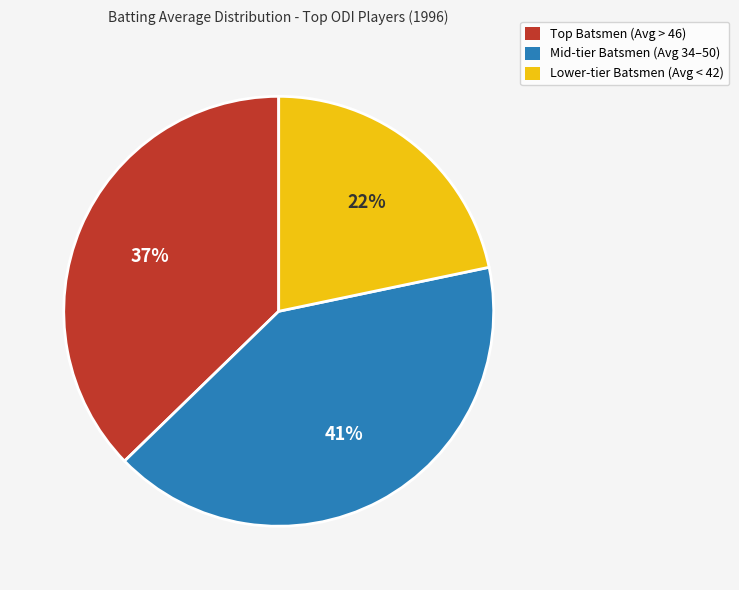

To the nearest percent, what is the difference between the largest and smallest slice percentages?

19%